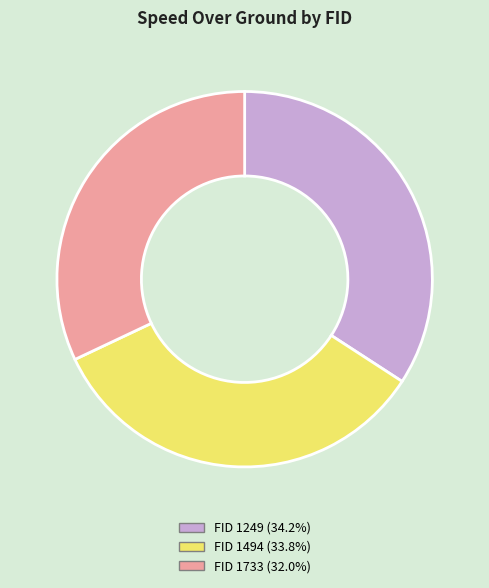

Count the number of slices in the pie.

3